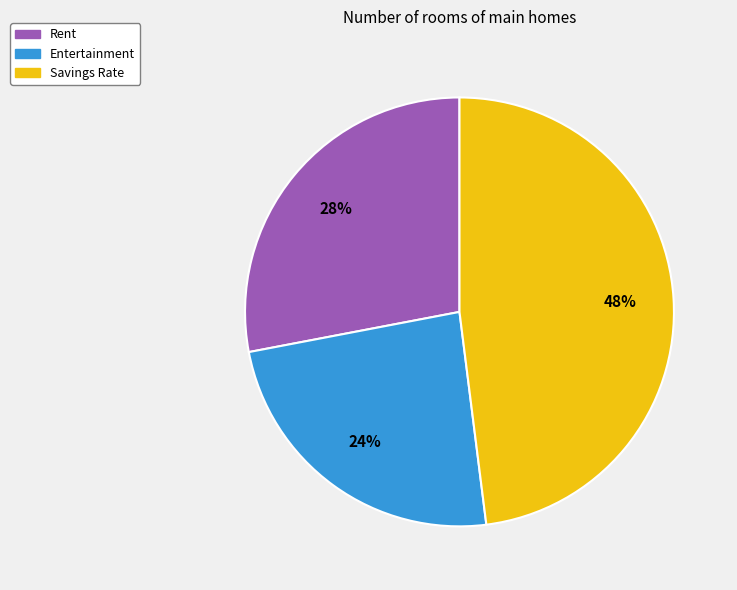

To the nearest percent, what percentage of the pie is Rent?

28%